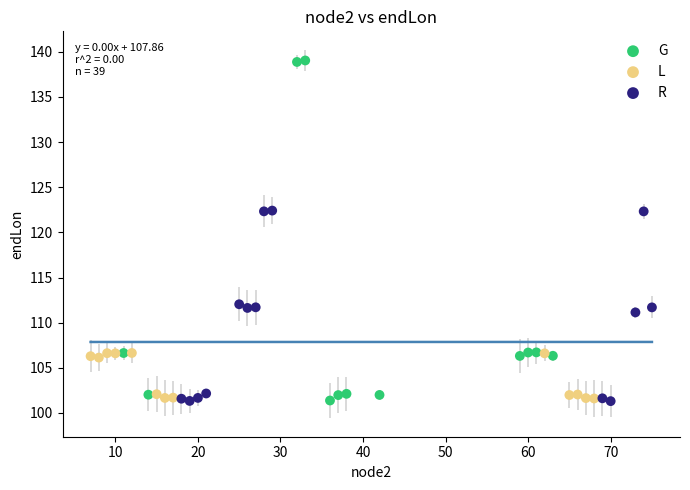

Which series contains the highest Y value?

G